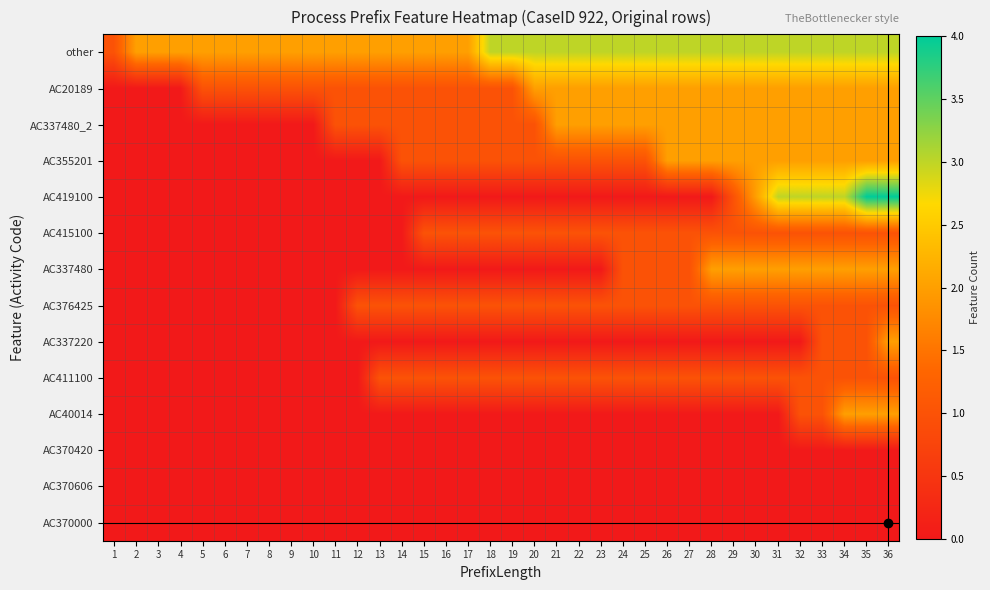

At how many categories does at least one series exceed 3?

2